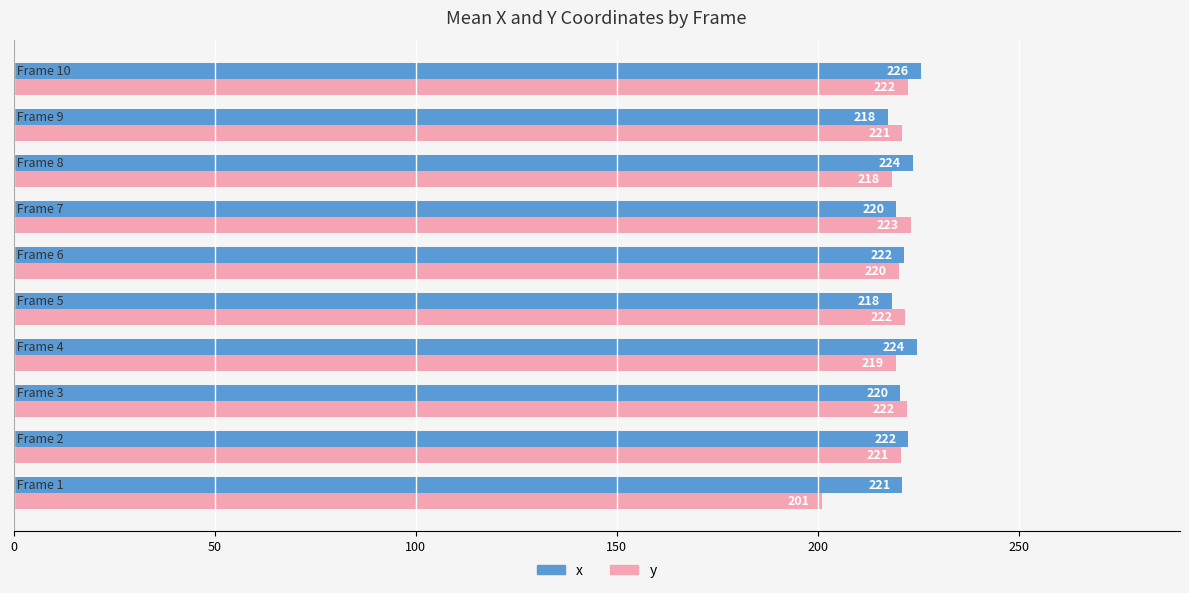

What is the lowest value of the y series?

201.0